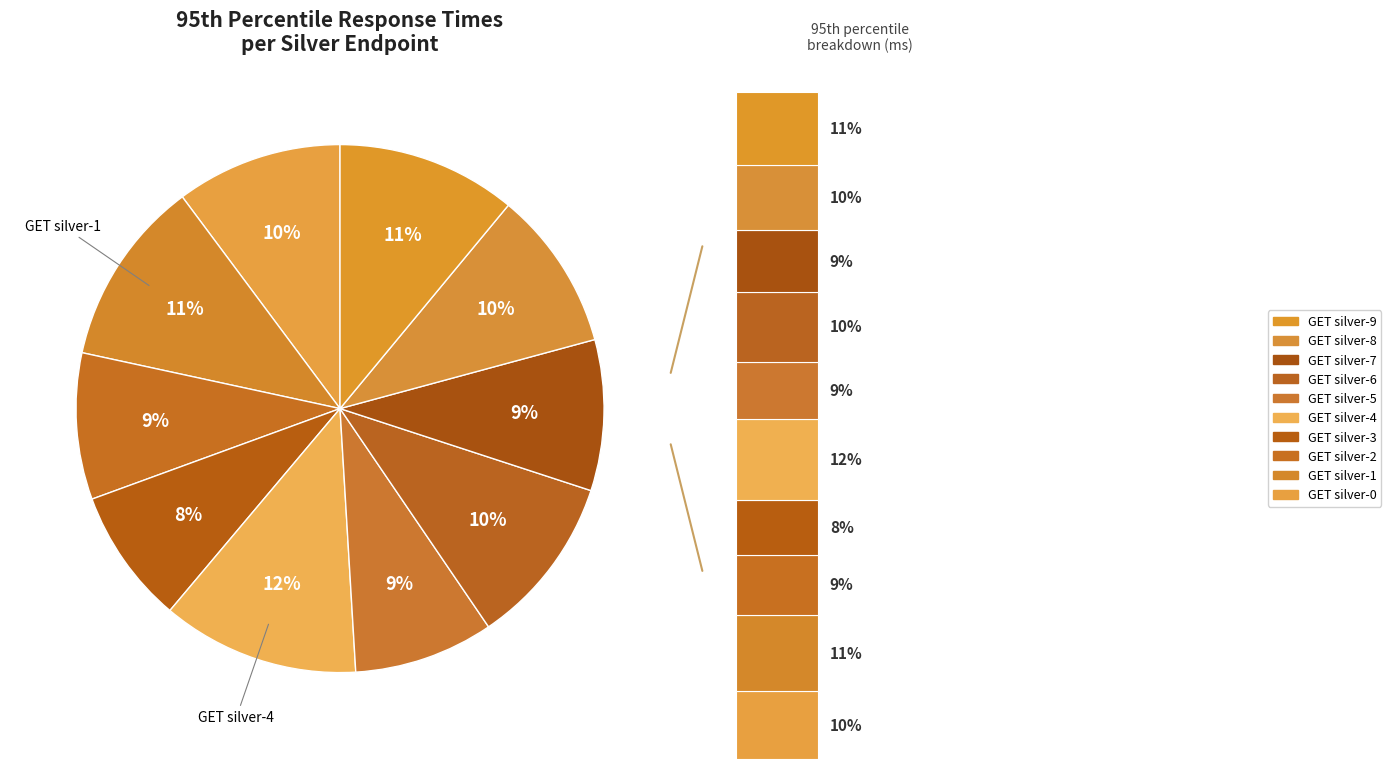

How many slices are in this pie chart?

10